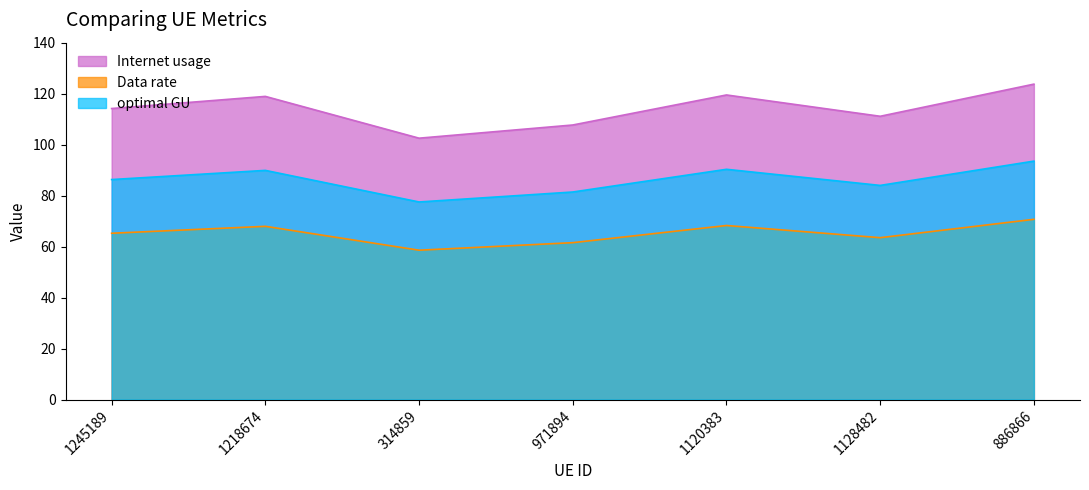

True or false: Data rate and optimal GU intersect in this chart.

False